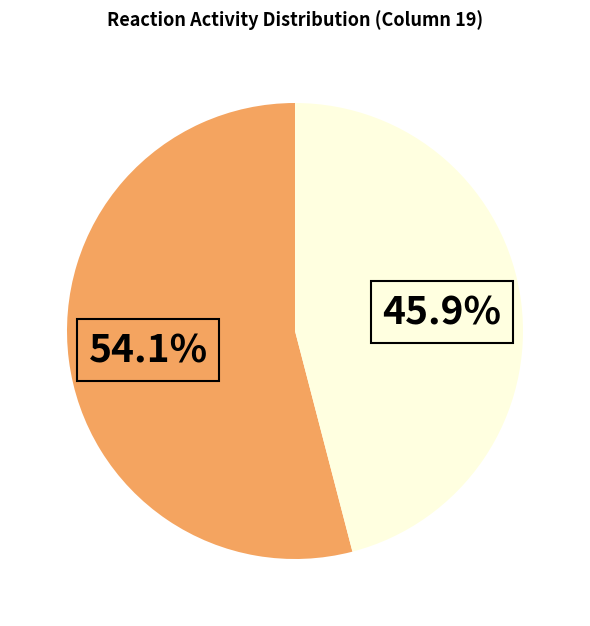

Does any single category account for the majority?

Yes